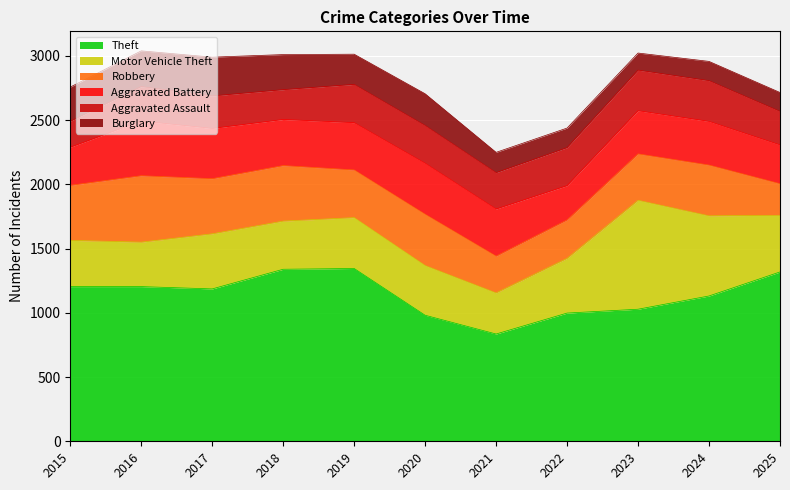

In Robbery, how many points are higher than both neighbors (excluding endpoints)?

4